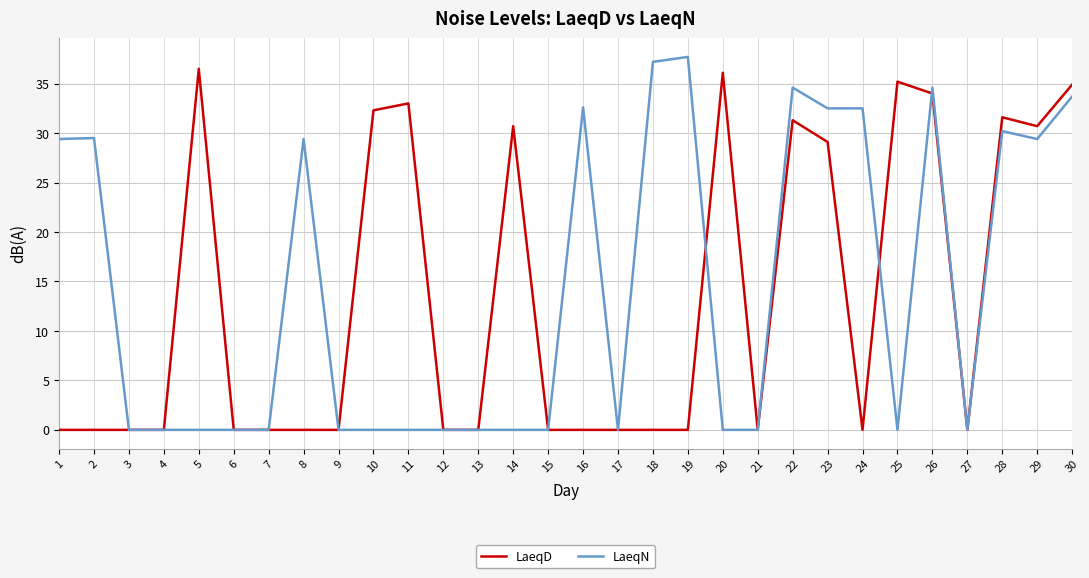

What is the total value across all series at 10?

32.3